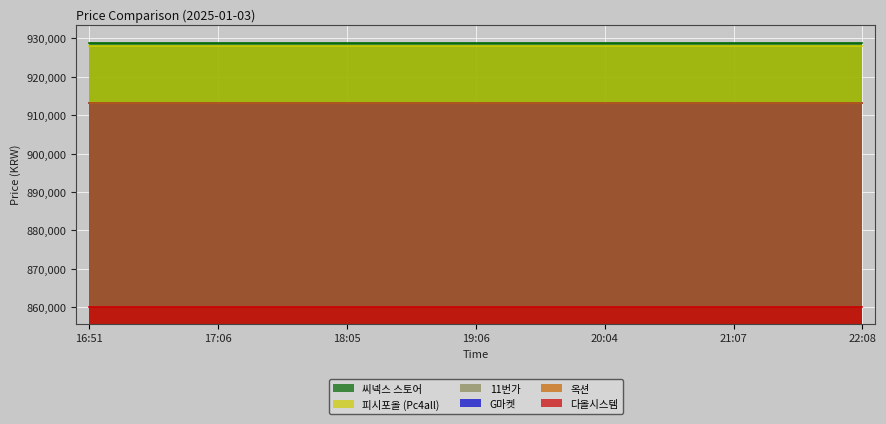

What is the label of the 2nd point from the left?

17:06